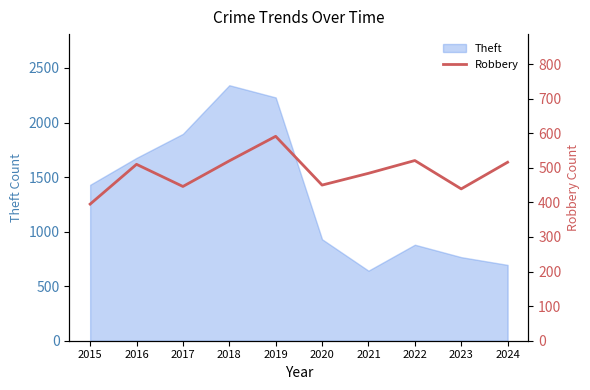

At which label is Theft closest to 1492?

2015